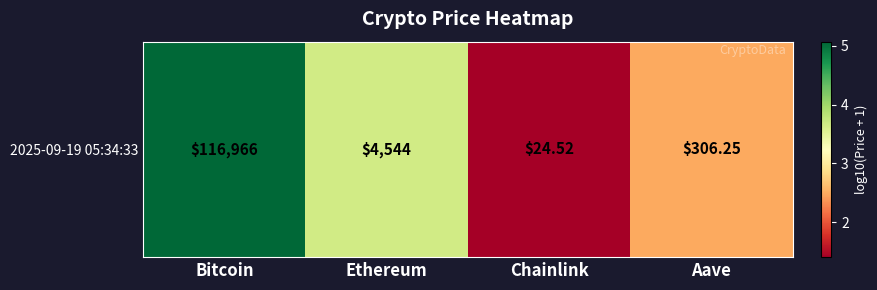

Which has a higher value, Ethereum or Aave?

Ethereum